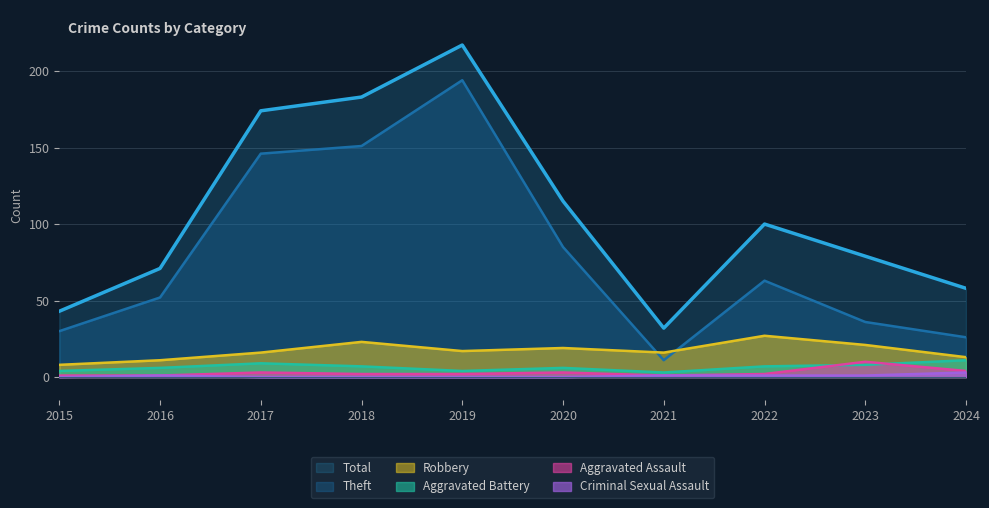

At how many categories does at least one series exceed 19?

10